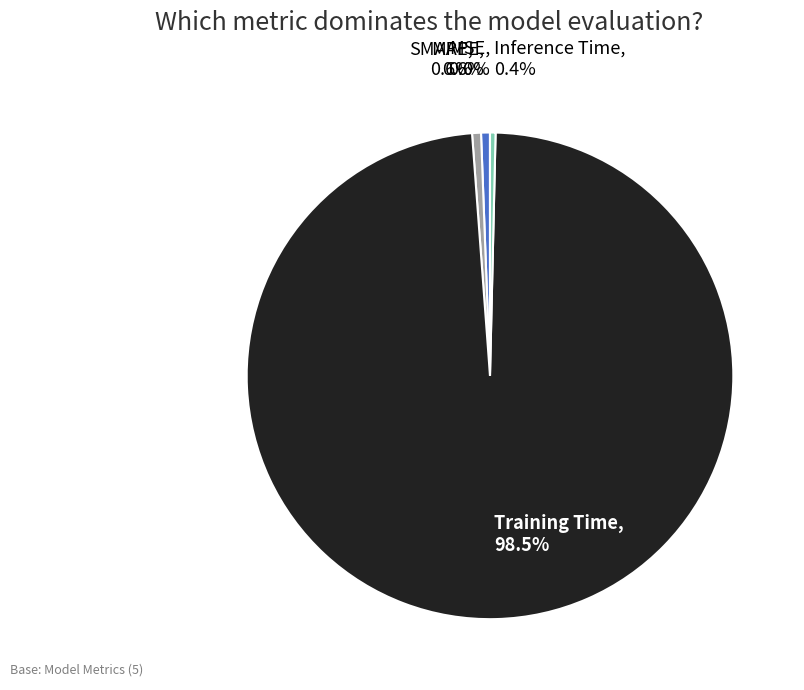

Does Training Time represent more than half of the total?

Yes